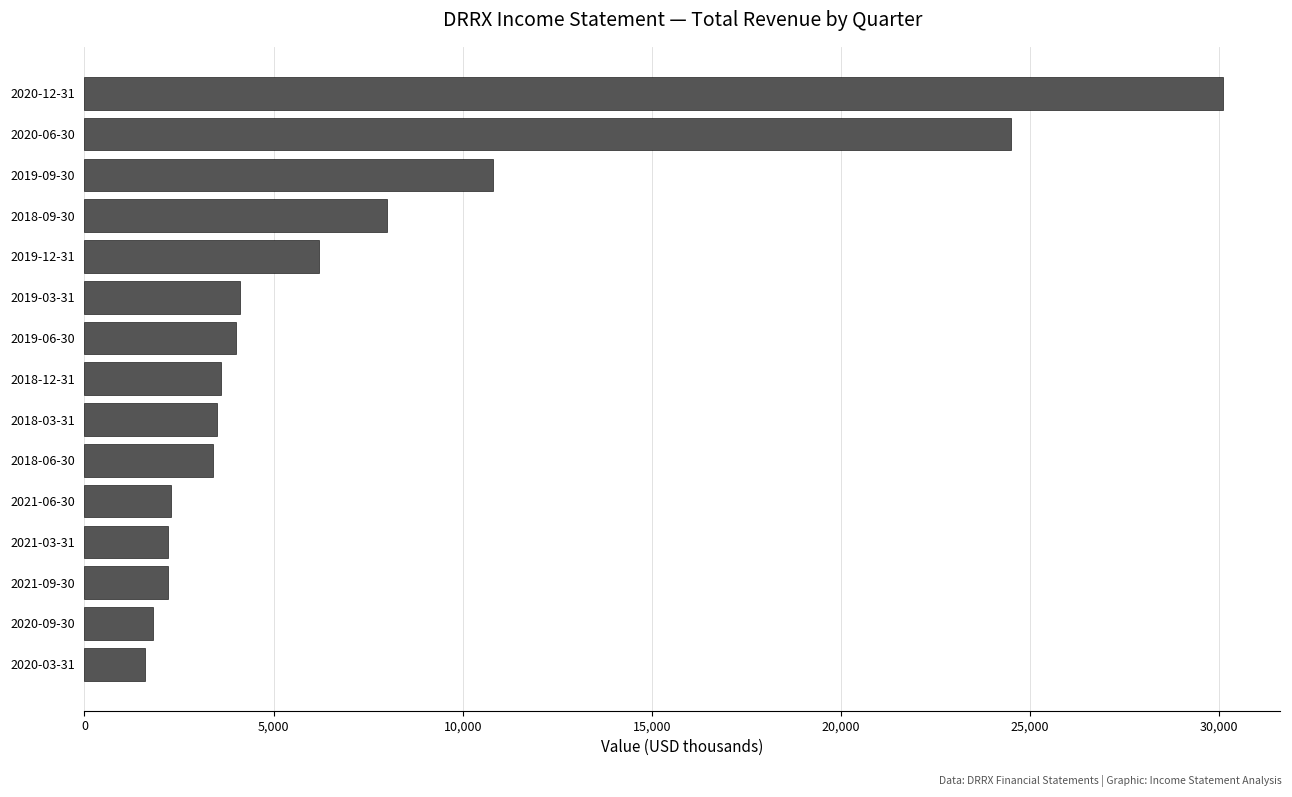

What is the change in value from 2020-03-31 to 2018-12-31?

+2000